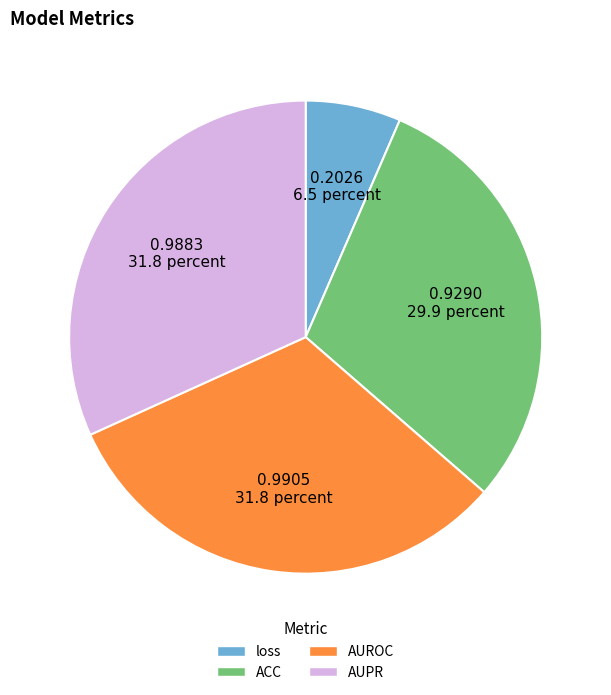

The ACC slice represents 40% of the pie. True or false?

False